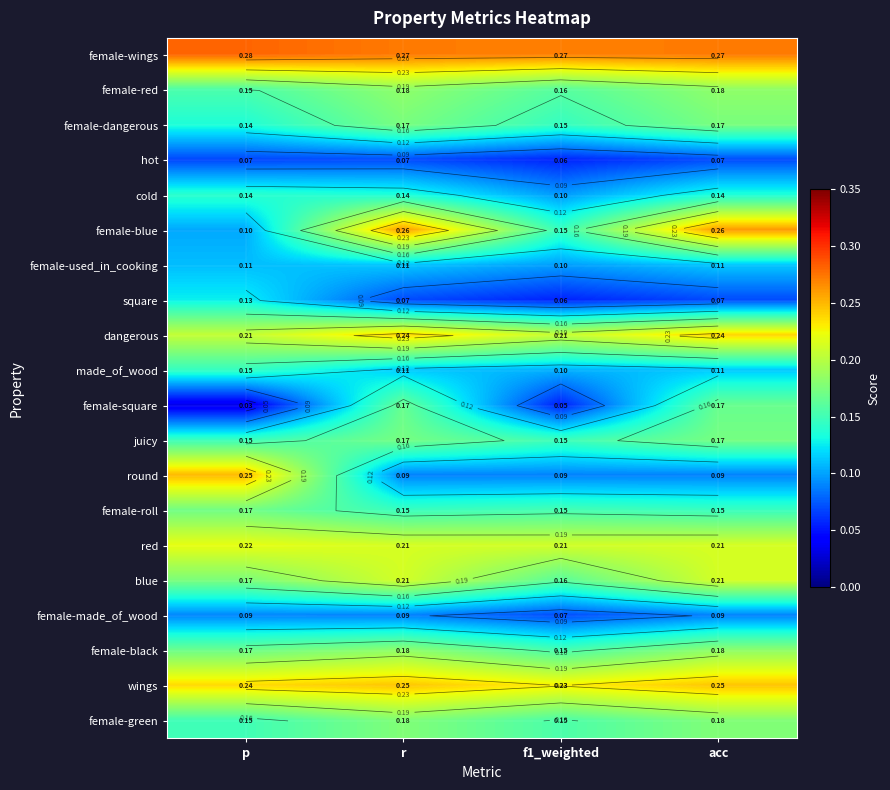

What is the average value of the red series?

0.2